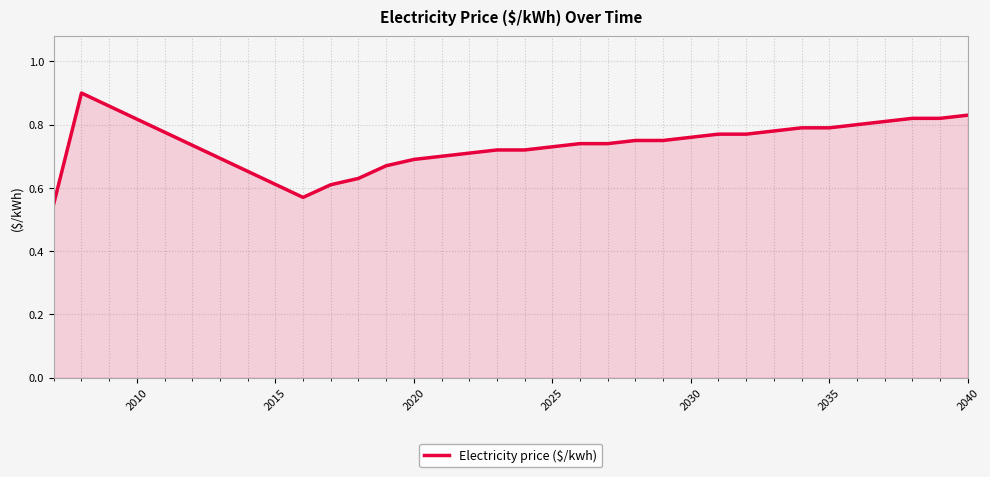

What is the maximum value shown in the chart?

0.9